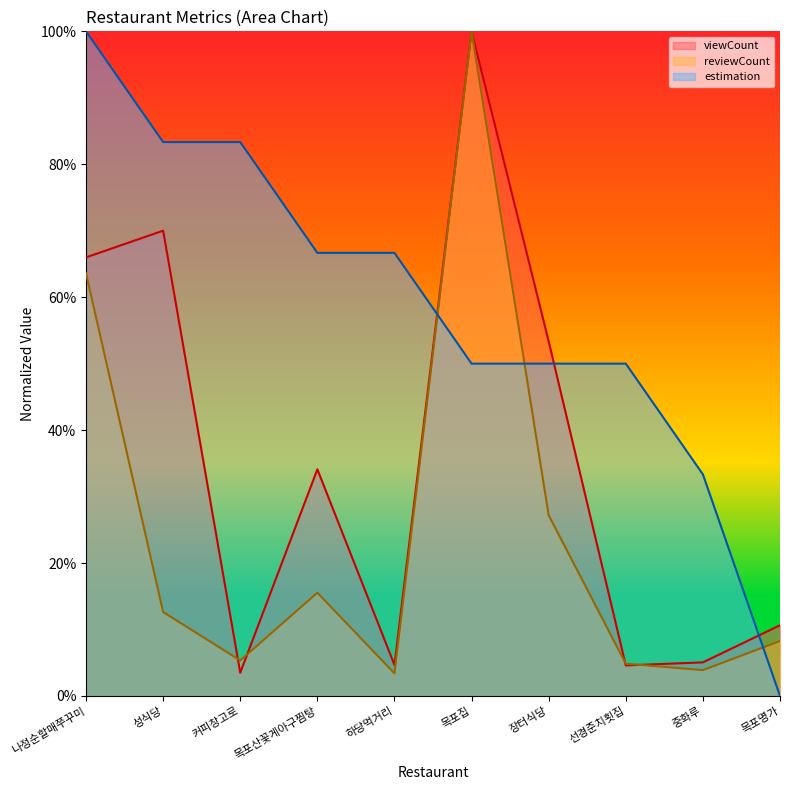

What position from the left is 커피창고로?

3